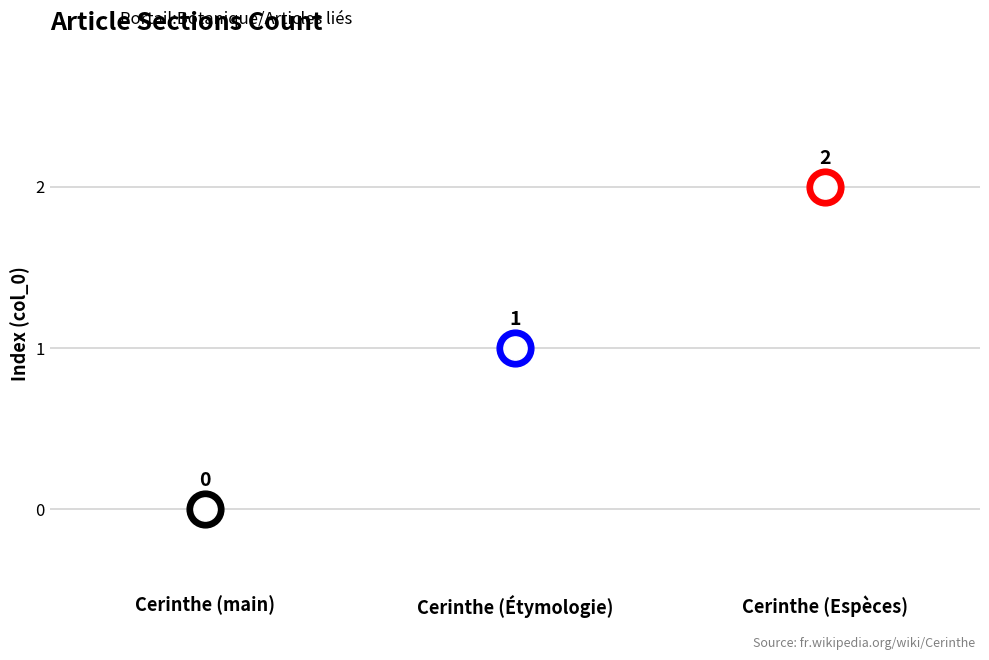

Approximately how many times larger is the value at Cerinthe compared to Cerinthe?

0.5